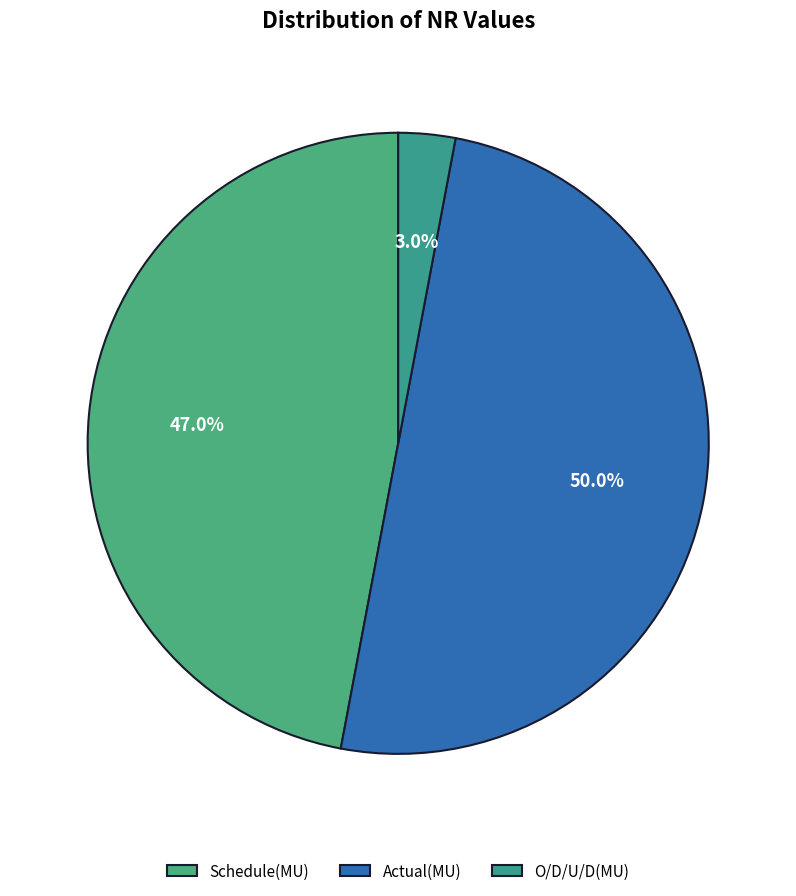

Rank the categories by value from lowest to highest.

O/D/U/D(MU), Schedule(MU), Actual(MU)